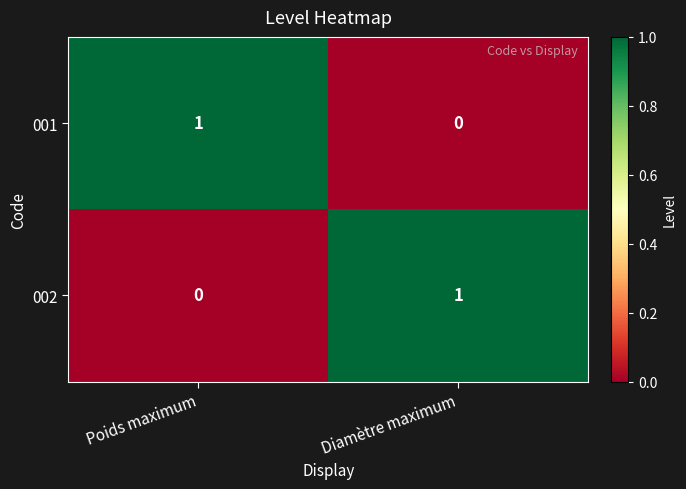

Which category has the lowest value in the 002 series?

Poids maximum